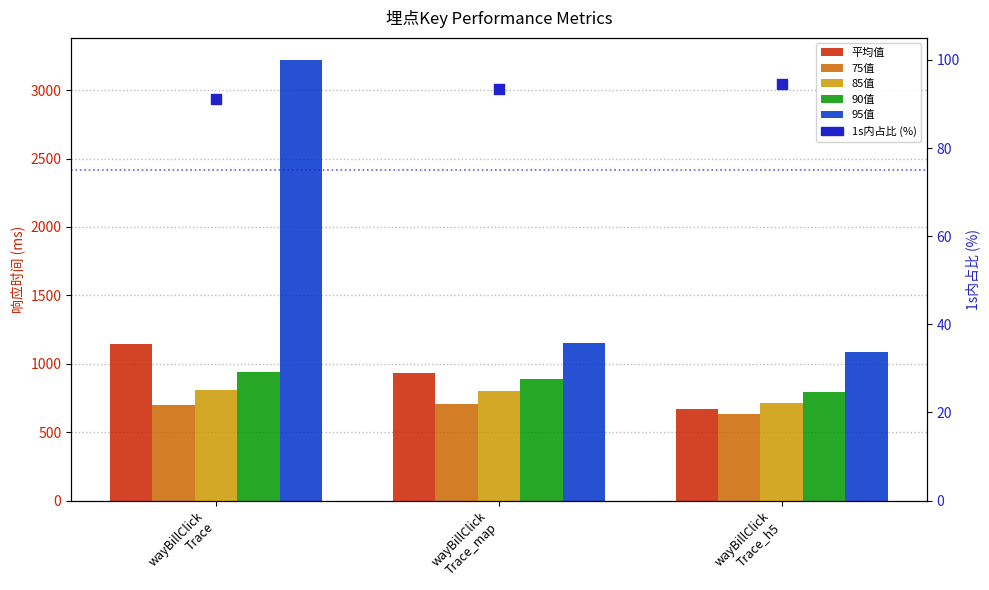

What is the total value across all series at wayBillClick
Trace_map?

4567.2